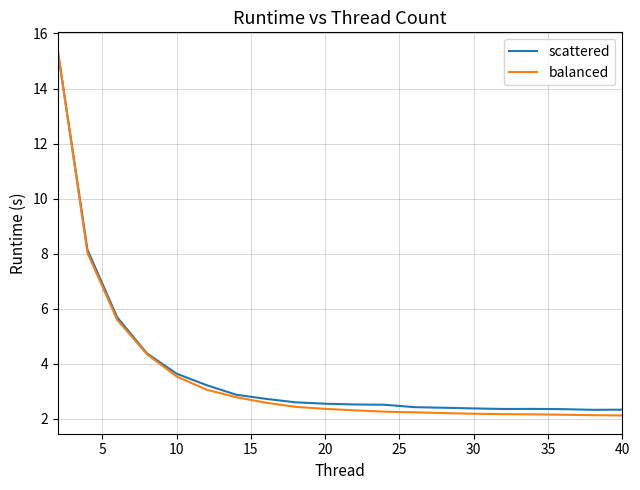

Which series has the widest spread of values?

balanced